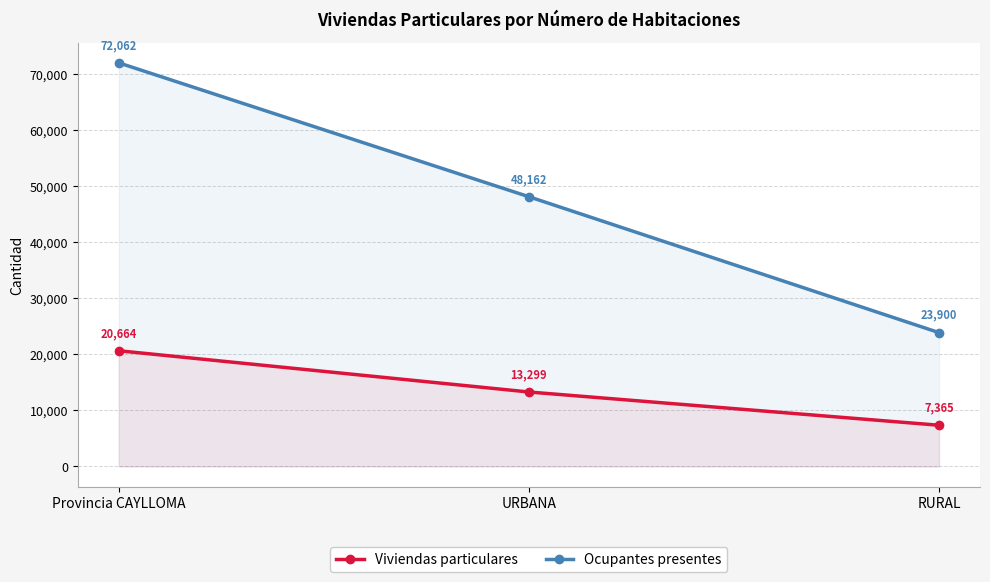

How many data points does each series have?

3